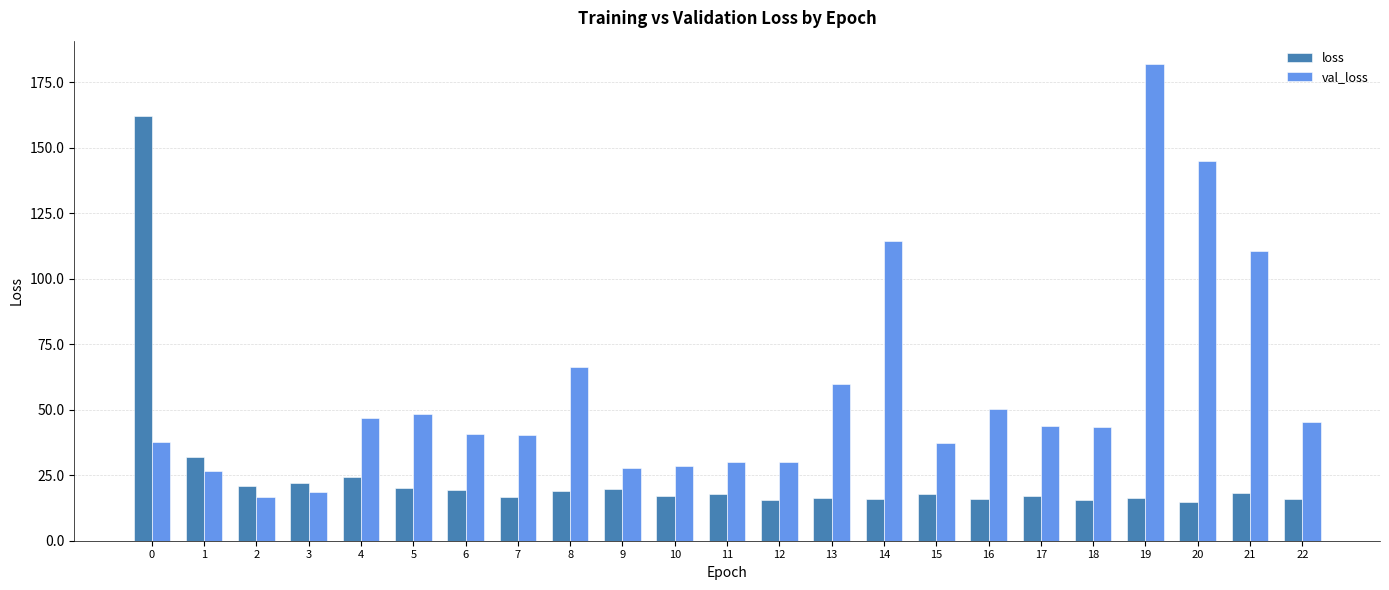

Which category has the lowest value in the val_loss series?

2